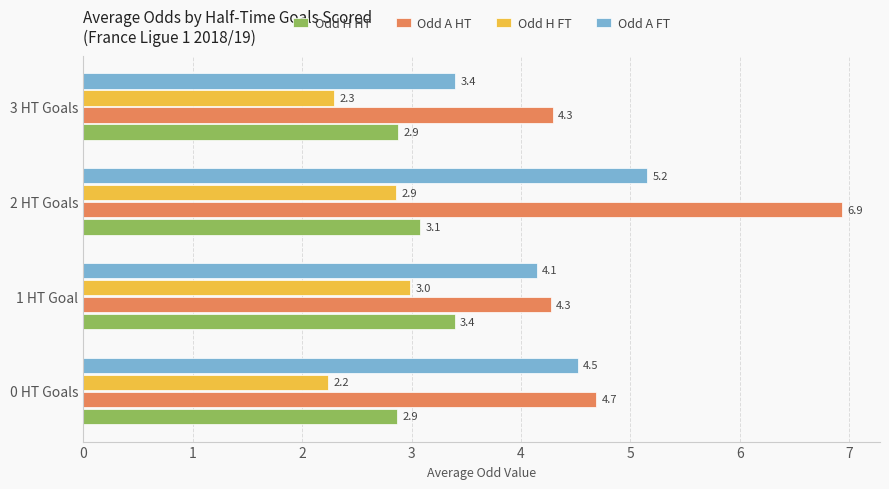

What value does the Odd H FT series have at 2 HT Goals?

2.9